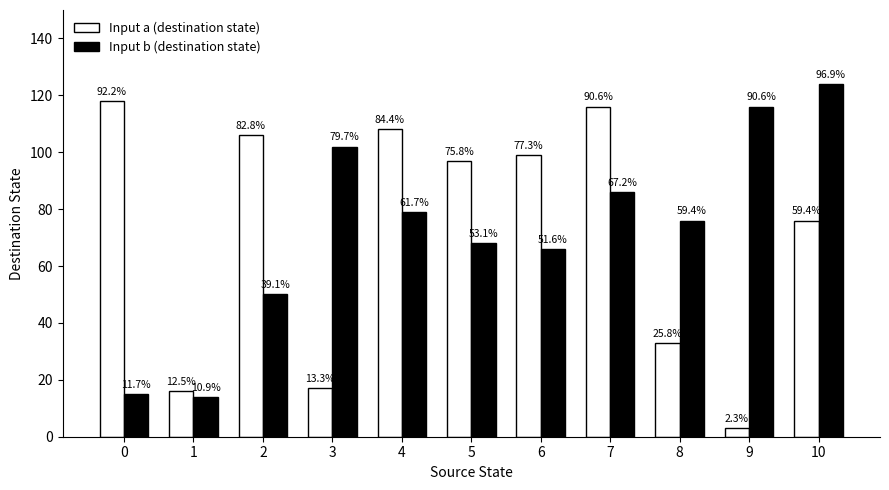

Rank the categories by Input b (destination state) value from highest to lowest.

10, 9, 3, 7, 4, 8, 5, 6, 2, 0, 1